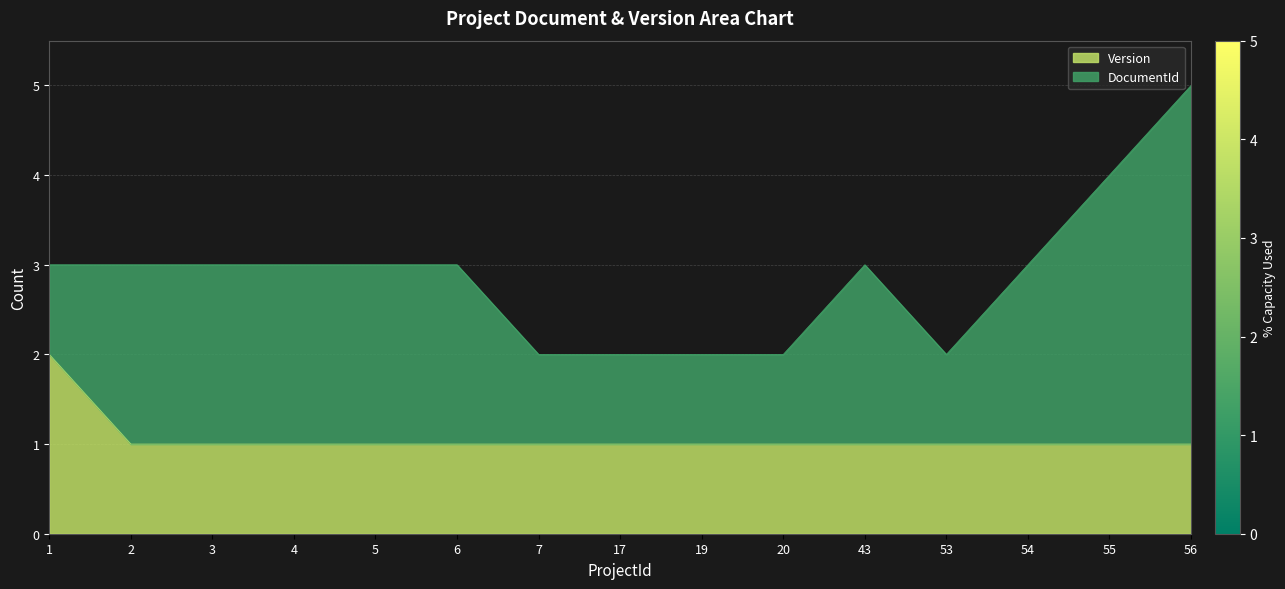

Between 3 and 1, which is larger?

1